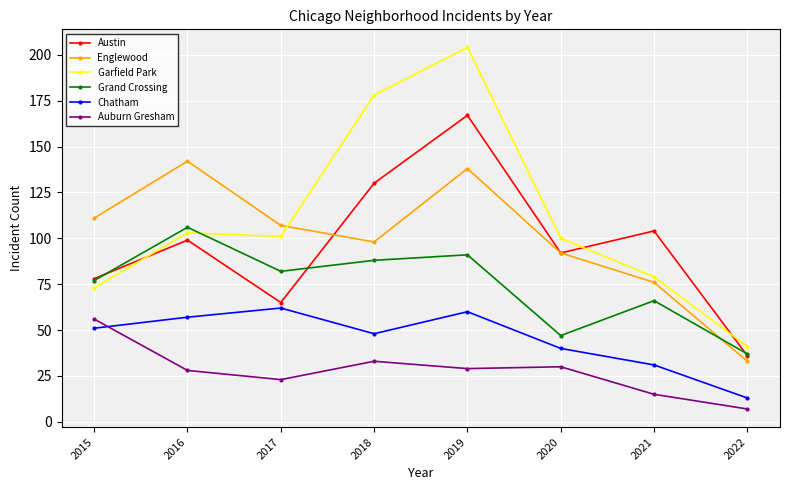

The Austin series shows 78 at 2015. True or false?

True